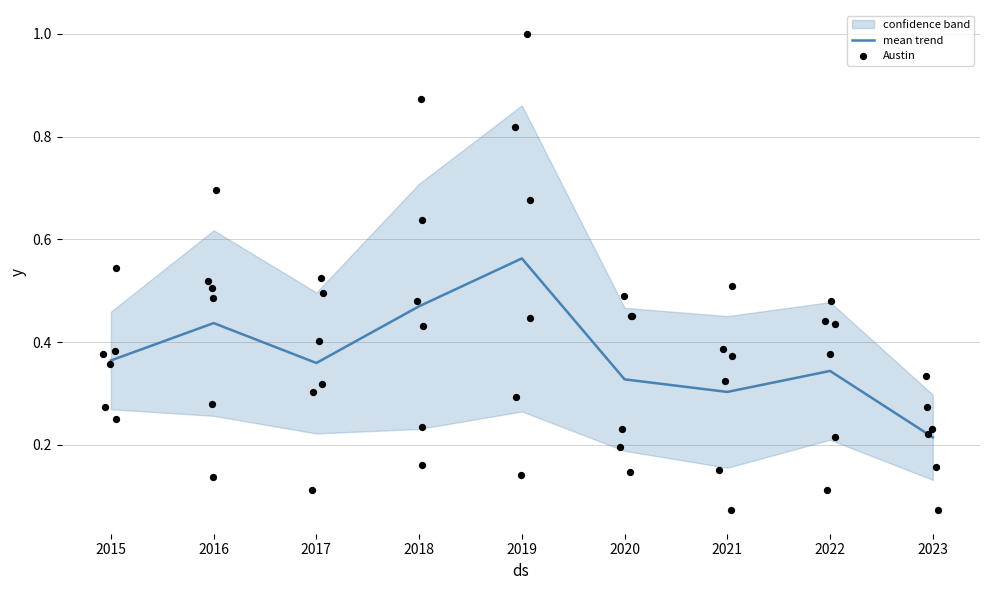

True or false: mean trend has a value of 0.8 at 2018.

False